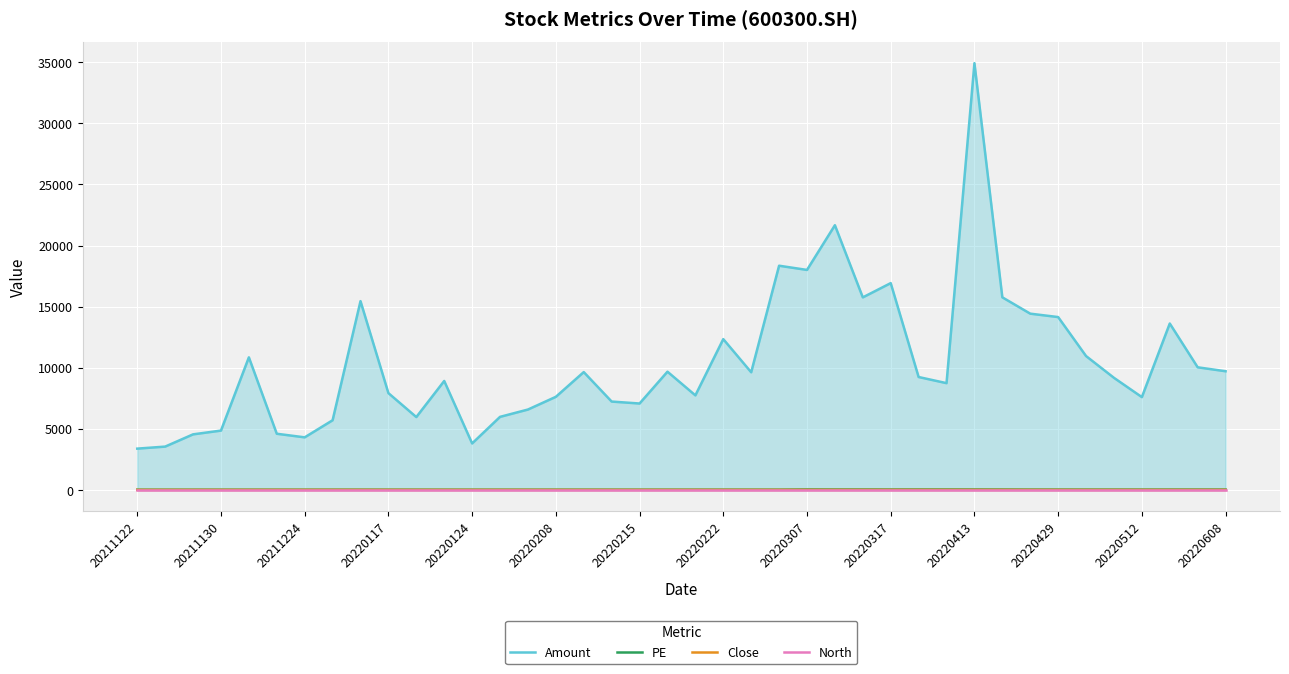

True or false: Amount and North cross at least once.

False